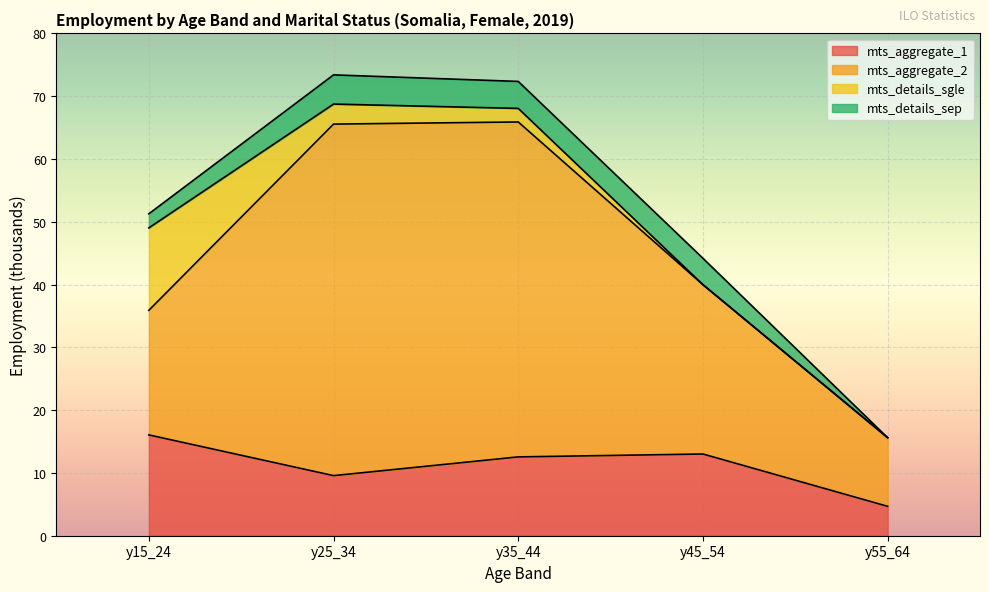

Does the chart display data point markers on the line(s)?

No